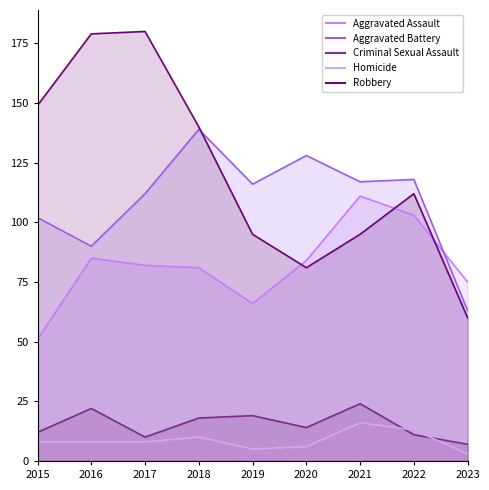

Which series changed the most between 2018 and 2023?

Robbery